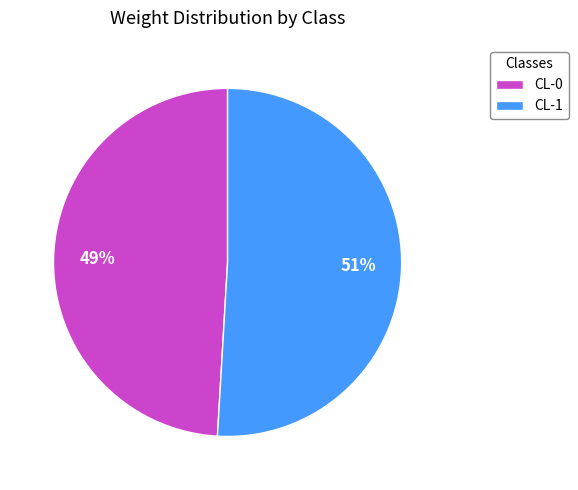

To the nearest percent, what is the combined percentage of CL-0 and CL-1?

100%